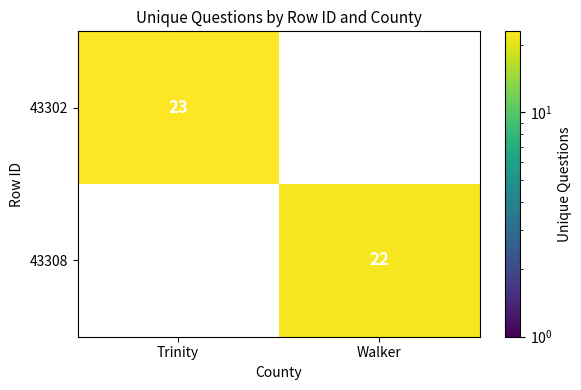

Between Trinity and Walker, which is larger?

Trinity